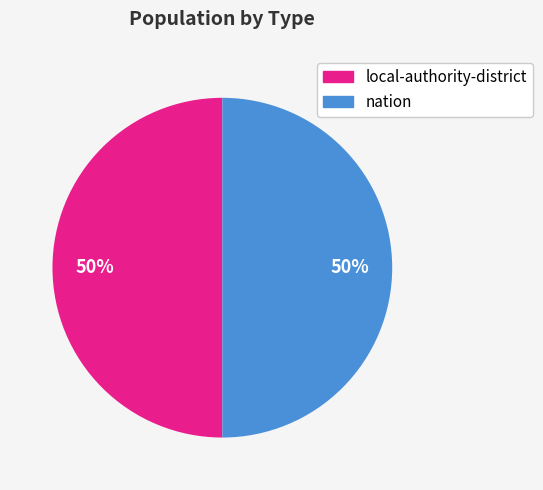

What percentage is the nation slice, to the nearest percent?

50%